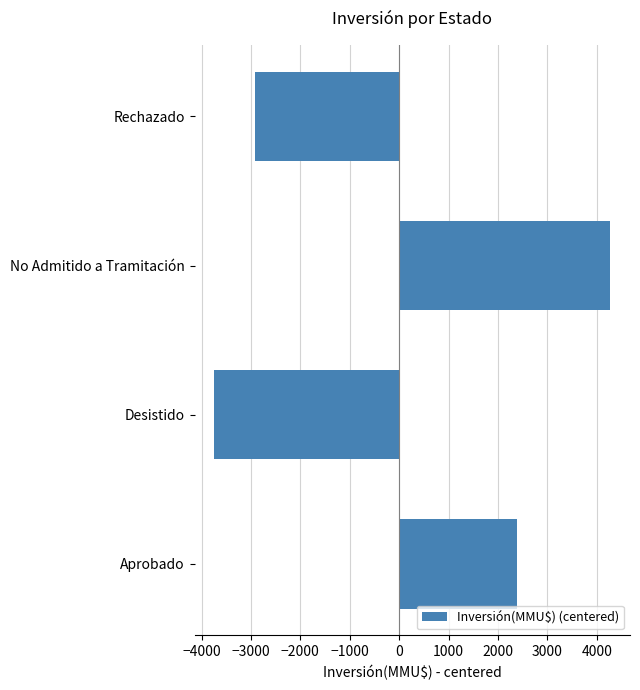

Is it true that the value at Desistido is -6299.9?

False